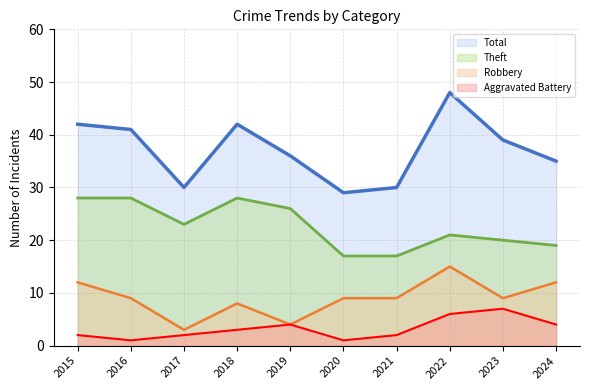

What is the value of the Robbery point at the 6th from the left?

9